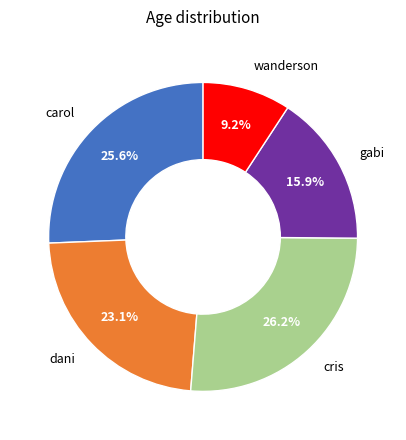

Is there a majority slice in this chart?

No